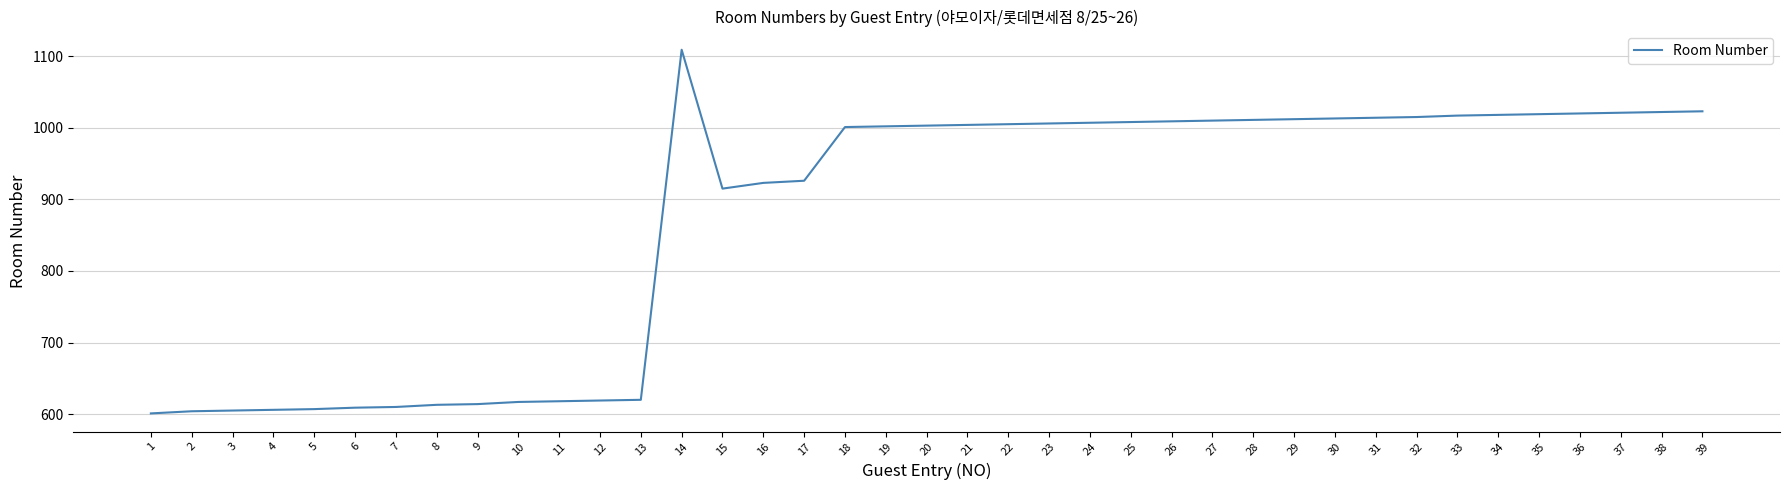

What is the difference between the values at 30 and 5?

406